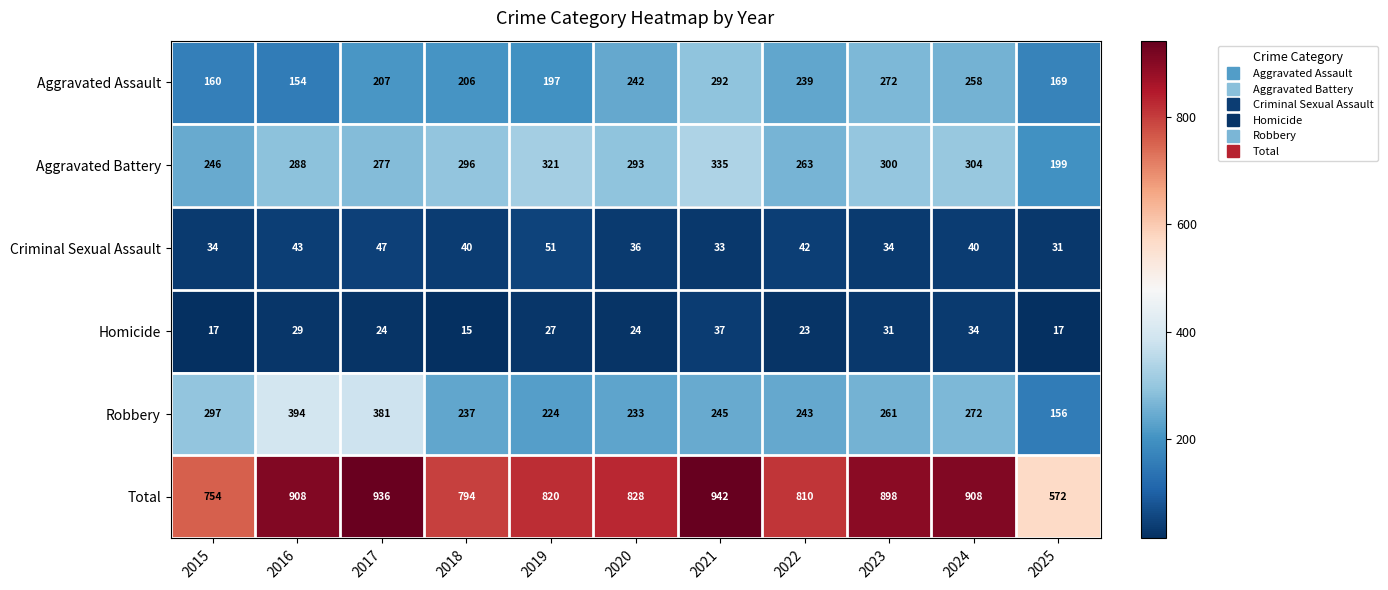

What is the total value across all series at 2019?

1640